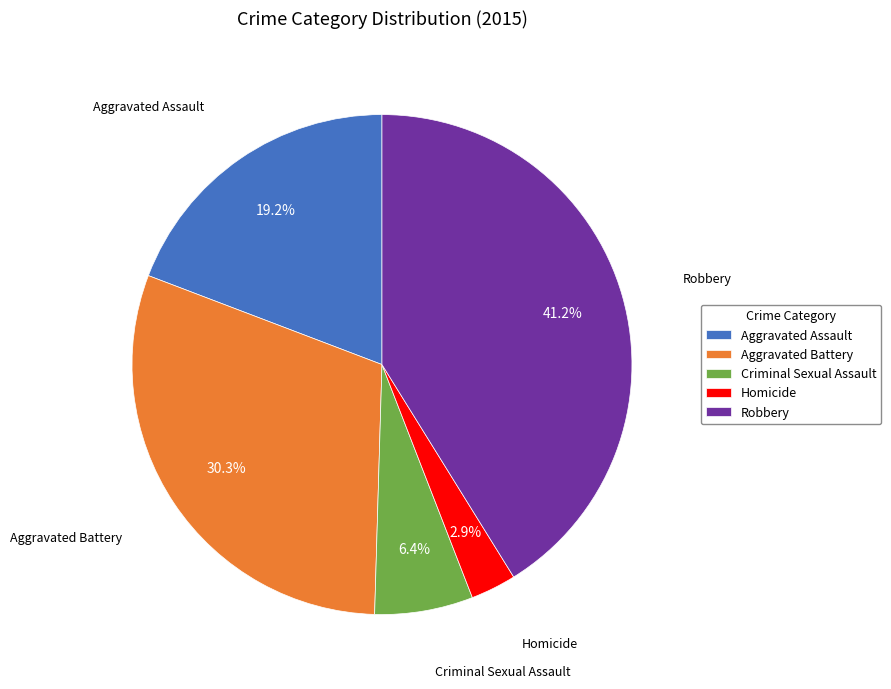

What is the smallest slice in the pie chart?

Homicide